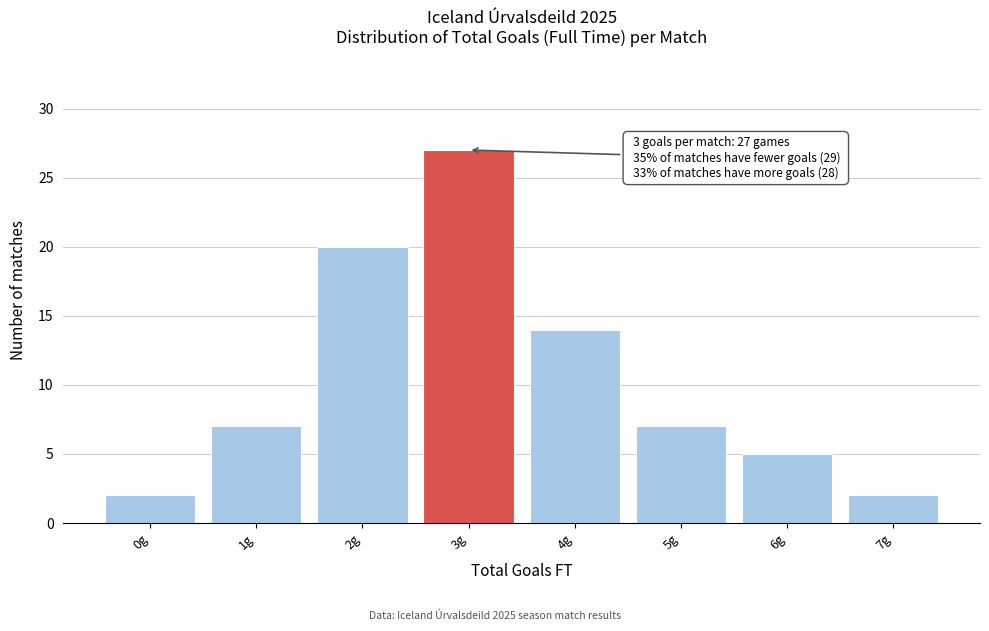

Reading left to right, transcribe all the data shown in this chart.

0g=2	1g=7	2g=20	3g=27	4g=14	5g=7	6g=5	7g=2